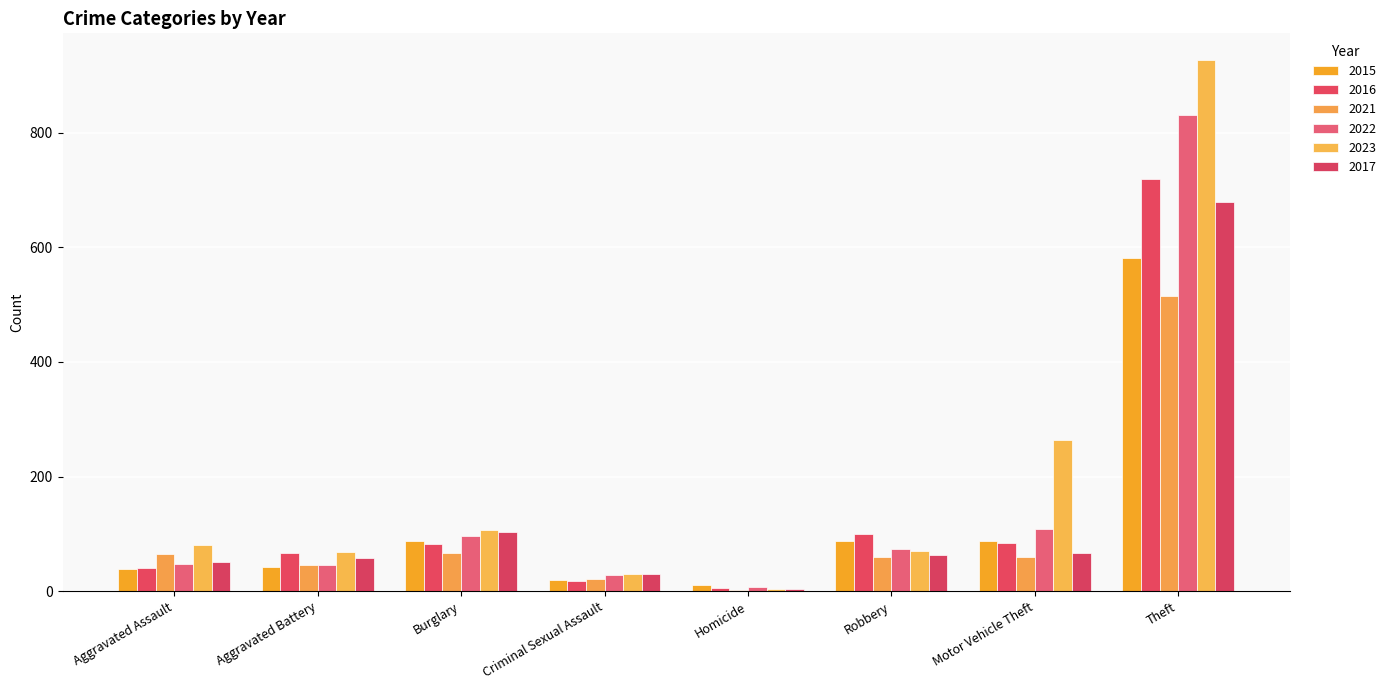

Which has a higher value, Homicide or Theft?

Theft